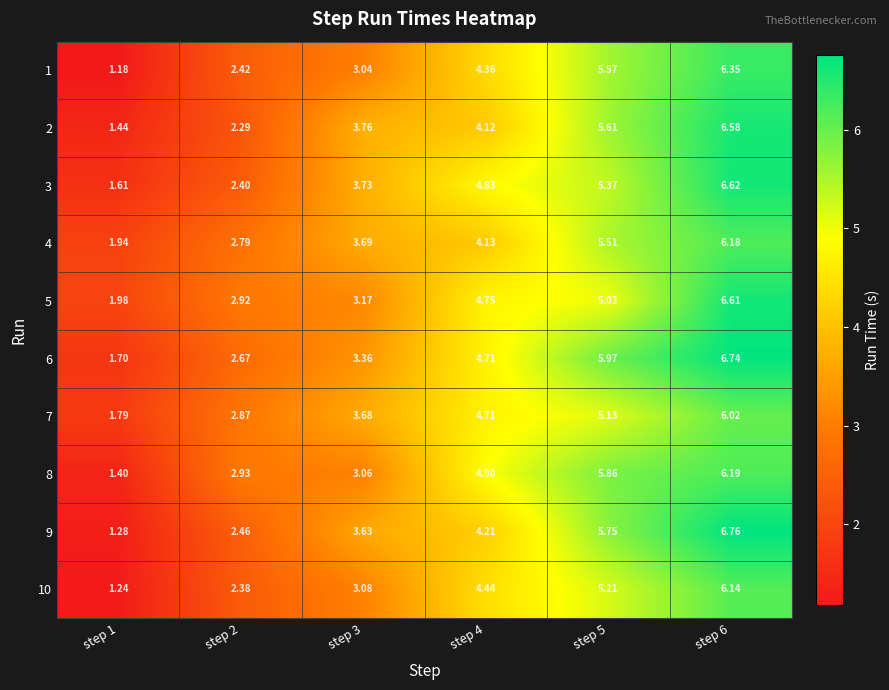

Is the value of 10 at step 5 greater than the value of 6 at step 6?

No